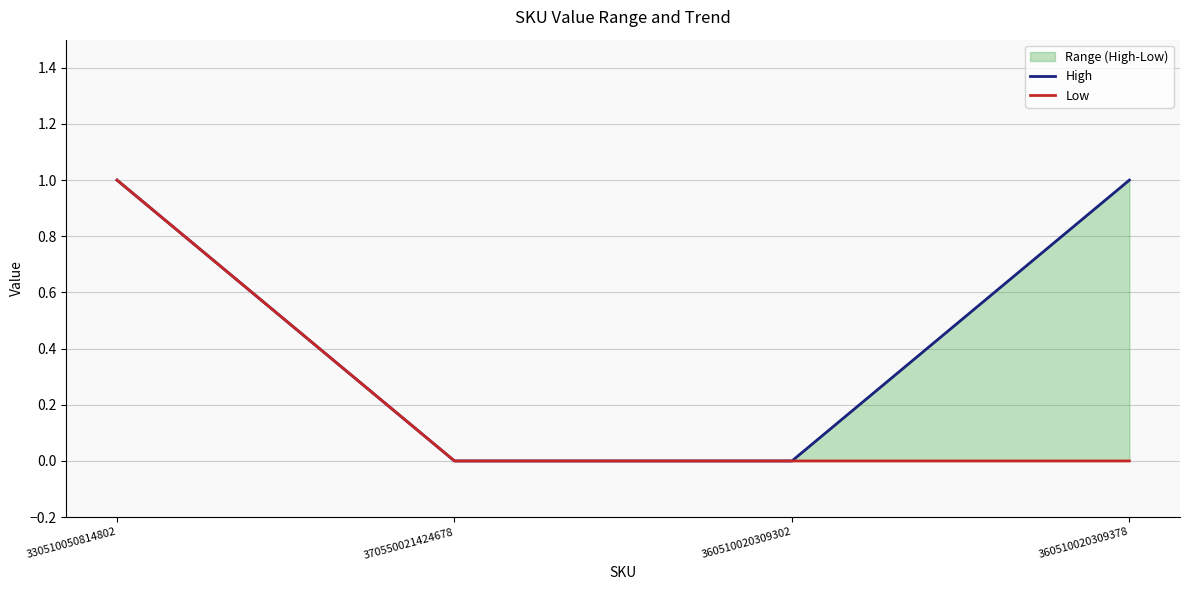

What is the difference between the High values at 370550021424678 and 330510050814802?

1